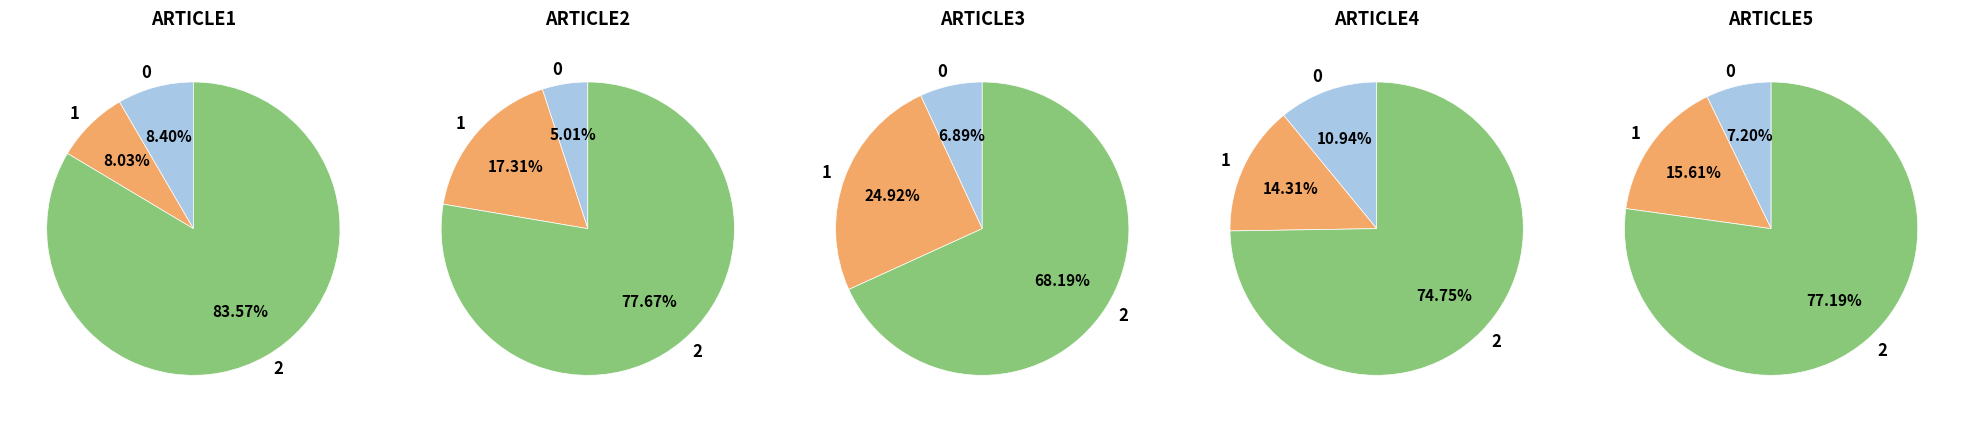

Is it true that ARTICLE8 is 9% of the pie?

False